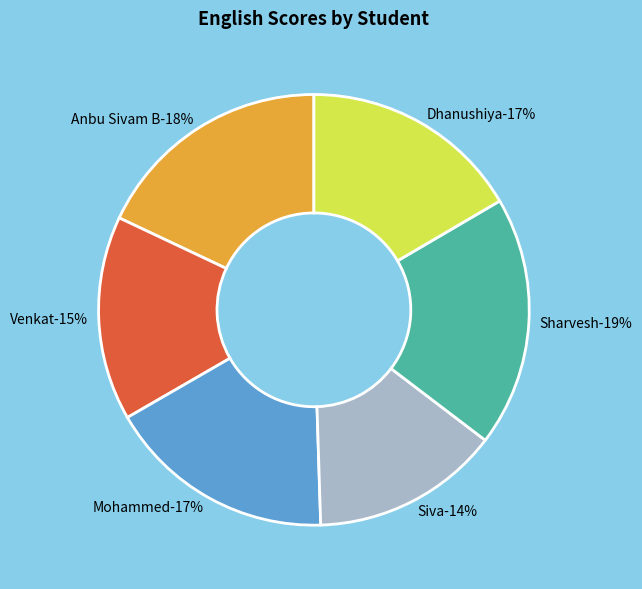

Does Anbu Sivam B represent more than half of the total?

No